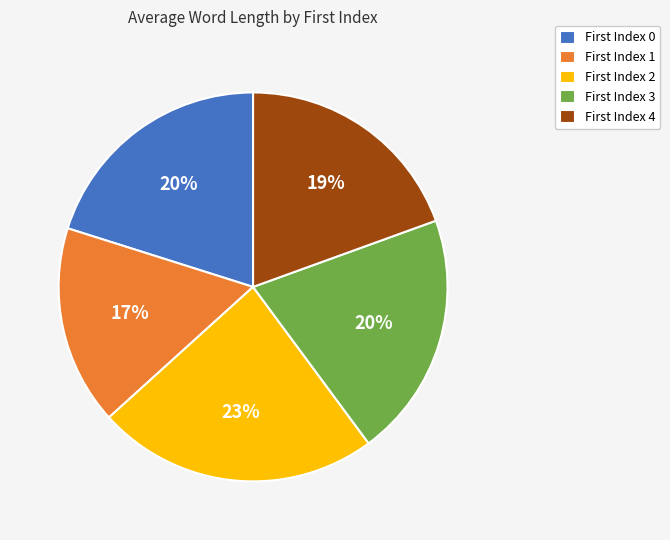

Is there a majority slice in this chart?

No